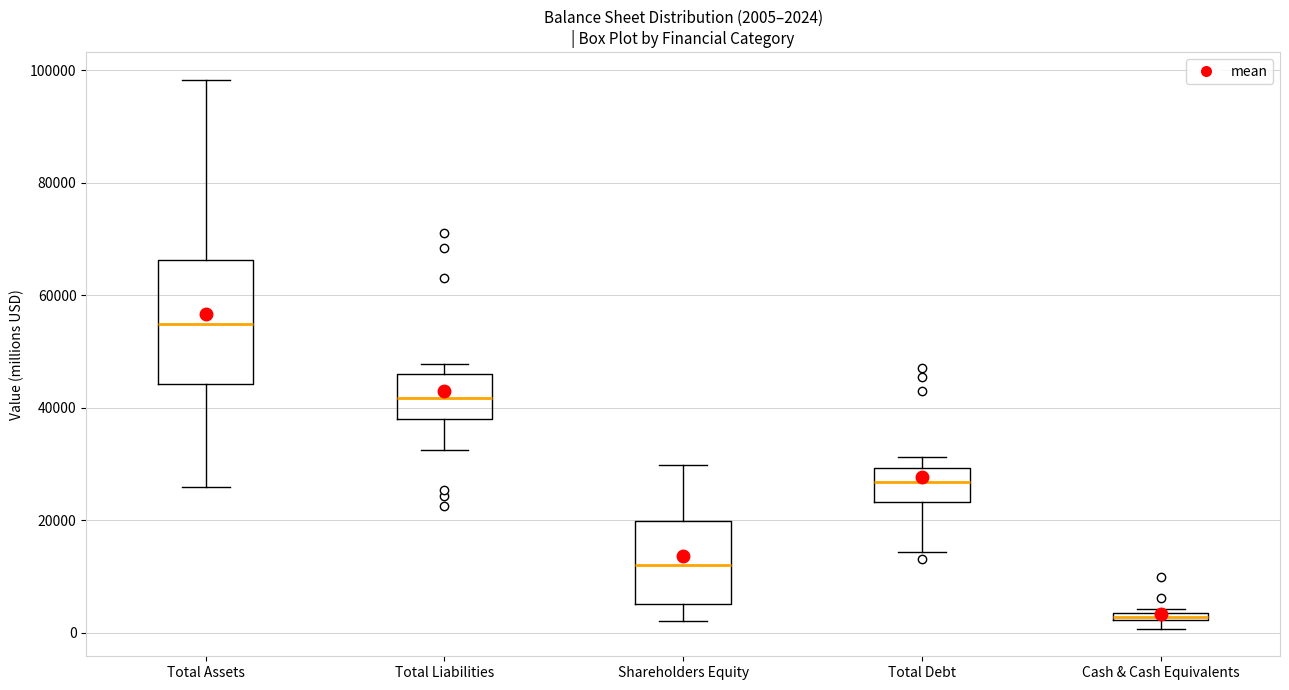

Which box's median line is the highest?

Total Assets